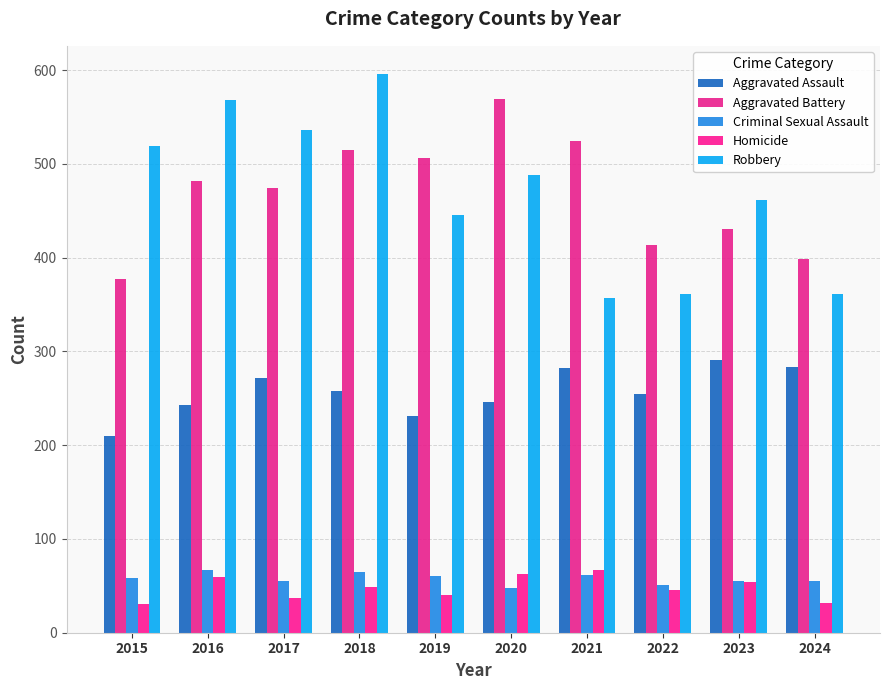

What is the difference between the maximum and minimum values in the Robbery series?

239